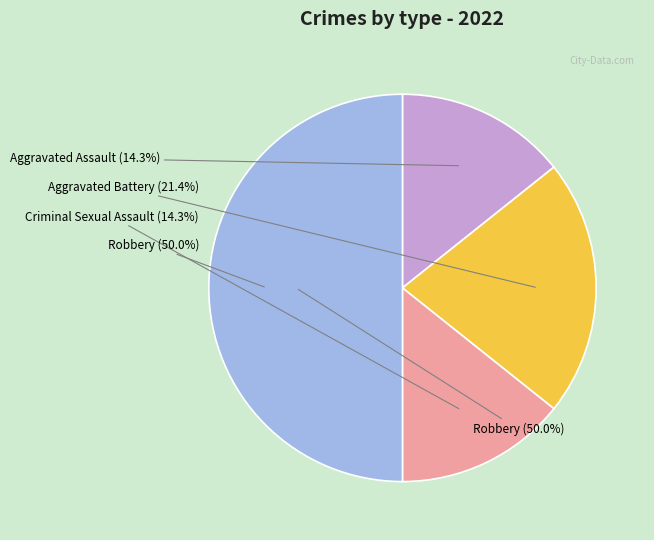

Rank the categories by value from highest to lowest.

Robbery, Aggravated Battery, Aggravated Assault, Criminal Sexual Assault